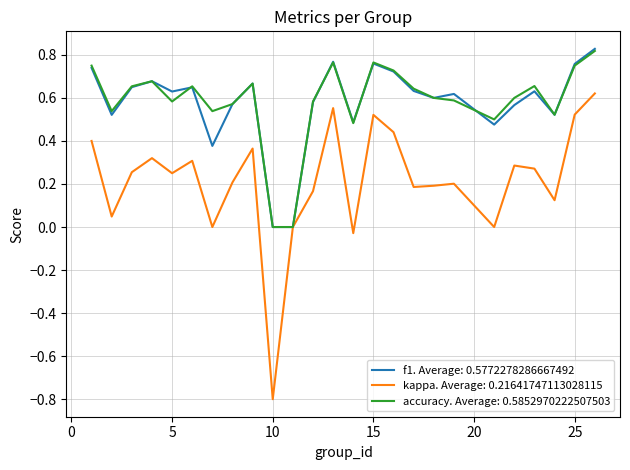

Which series has the largest range (max minus min)?

kappa. Average: 0.21641747113028115